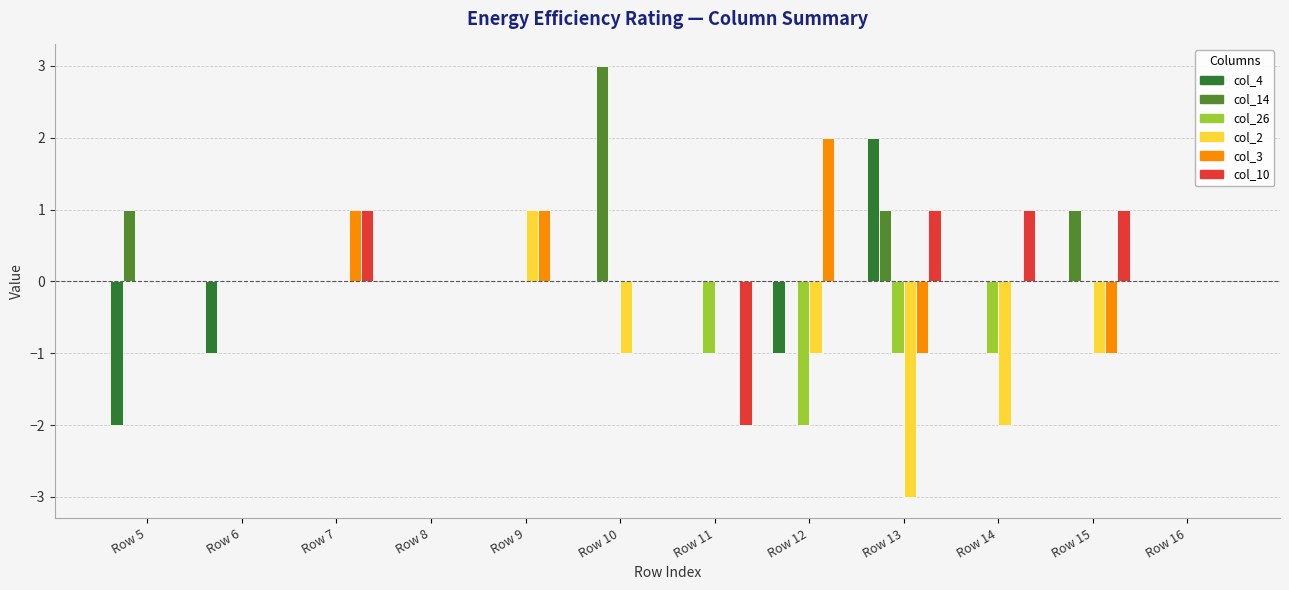

The col_14 series shows -1 at Row 11. True or false?

False